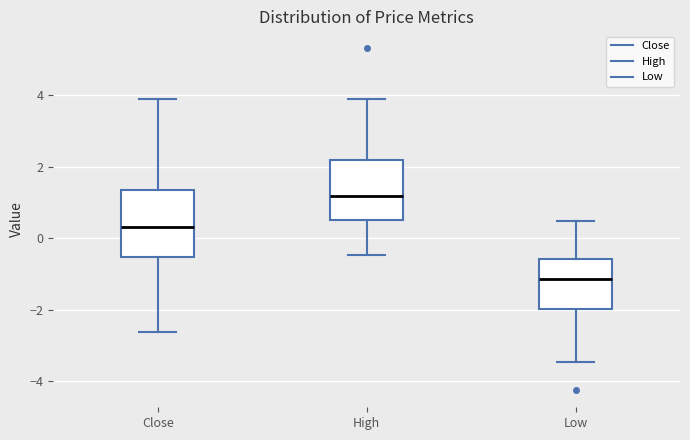

Reading left to right, read every box against the y-axis: the position of its median line, the range the box covers, and the ends of its whiskers. The values are not printed on the chart, so give them approximately, as read against the axis.

Close: median 0.4, box -0.6 to 1.4, whiskers -2.6 to 3.8
High: median 1.2, box 0.6 to 2.2, whiskers -0.4 to 4.0
Low: median -1.2, box -2.0 to -0.6, whiskers -3.4 to 0.4